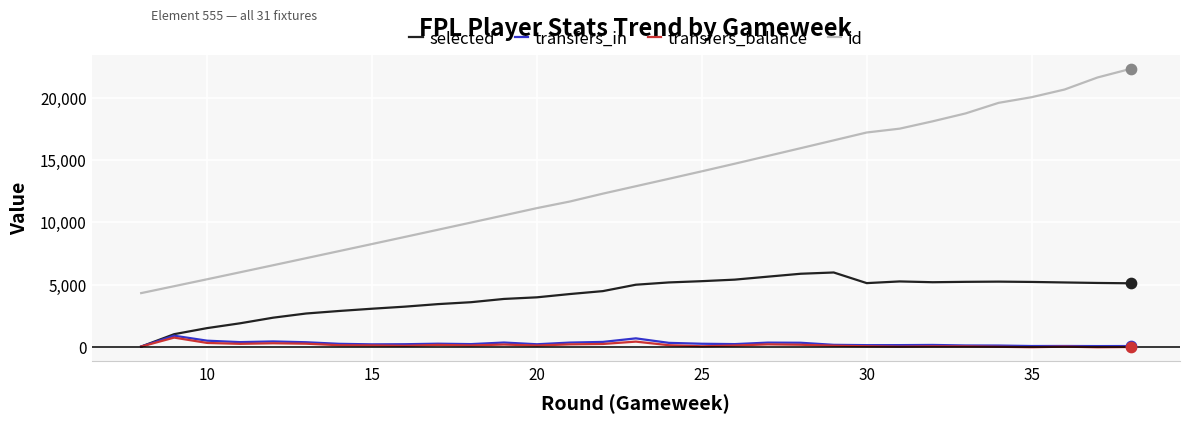

Which series has the widest spread of values?

id